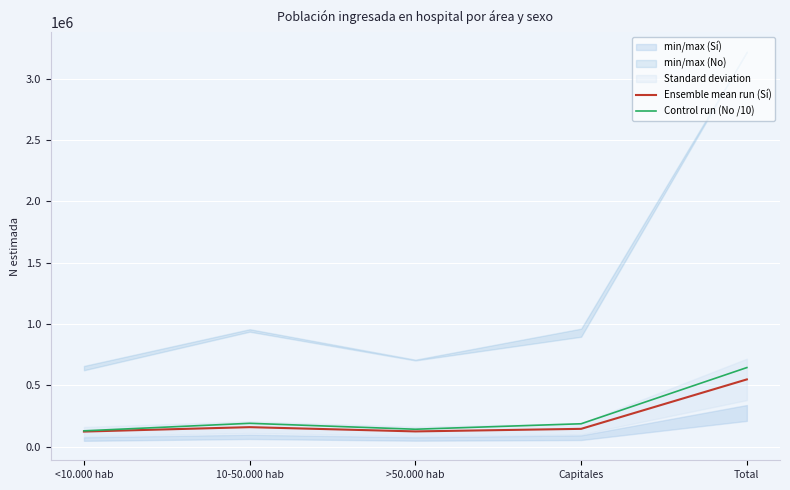

Which category has the lowest value across all series?

<10.000 hab